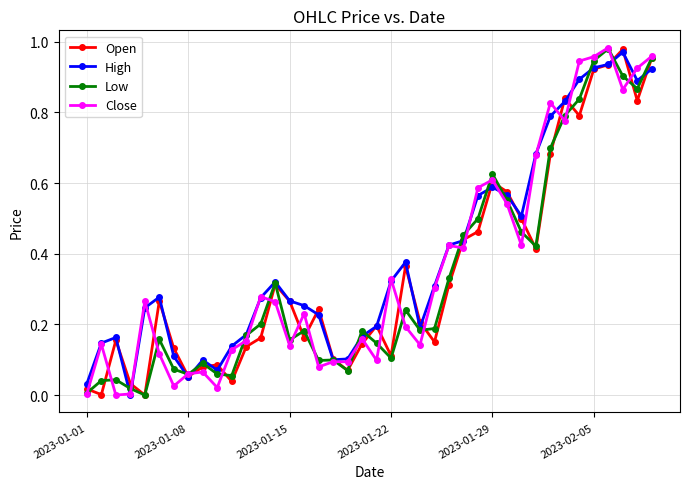

What is the greatest value displayed?

1.0